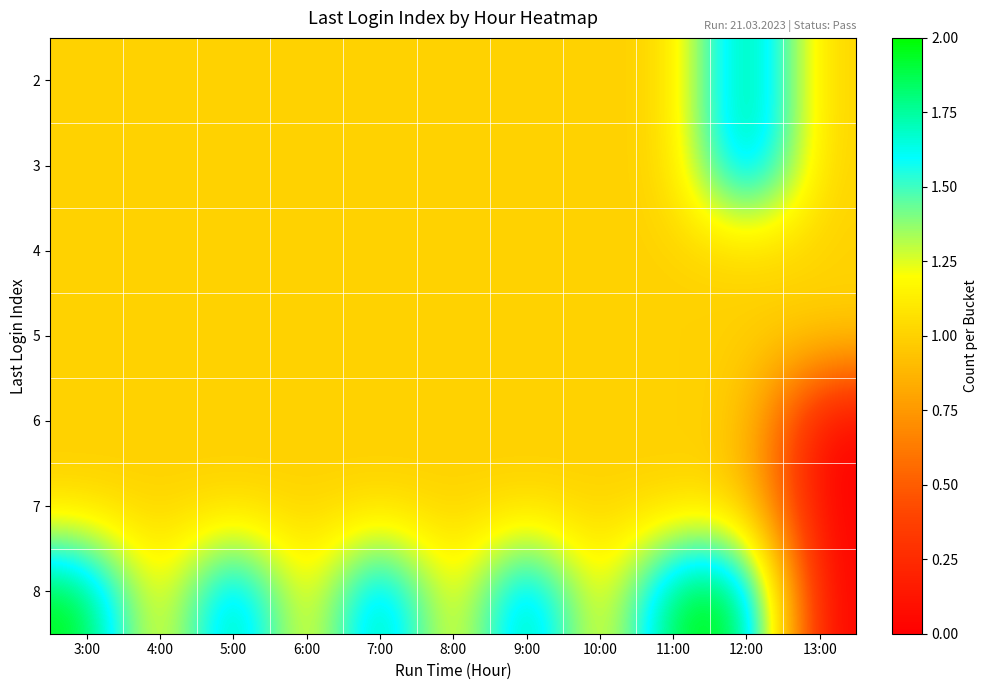

What is the total value across all series at 5:00?

8